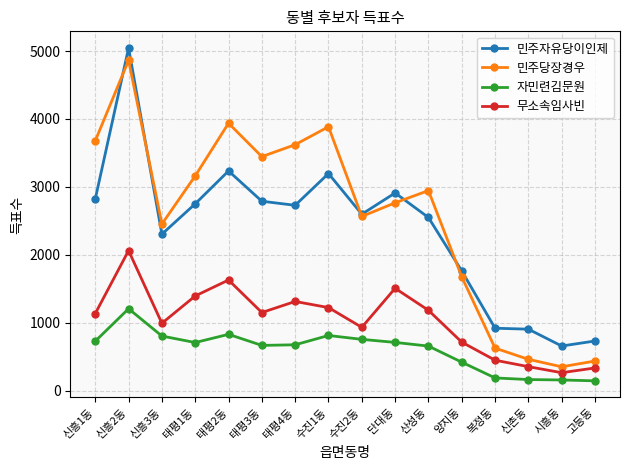

What is the difference between the maximum and second lowest values in the 자민련김문원 series?

1049